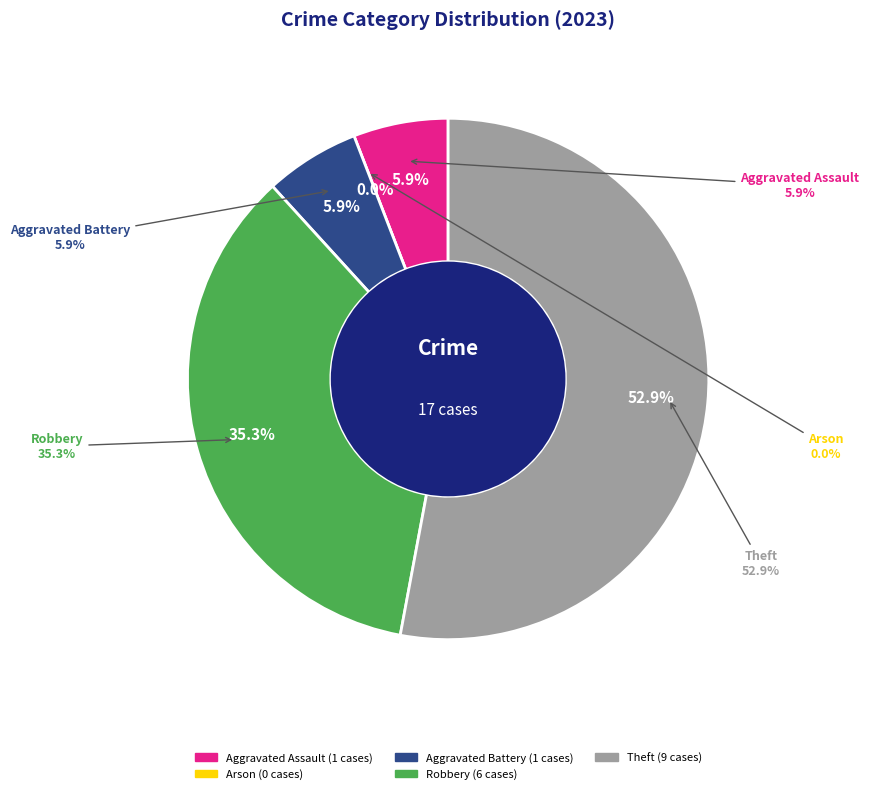

Combined, what portion of the pie is Aggravated Battery and Robbery?

41.2%